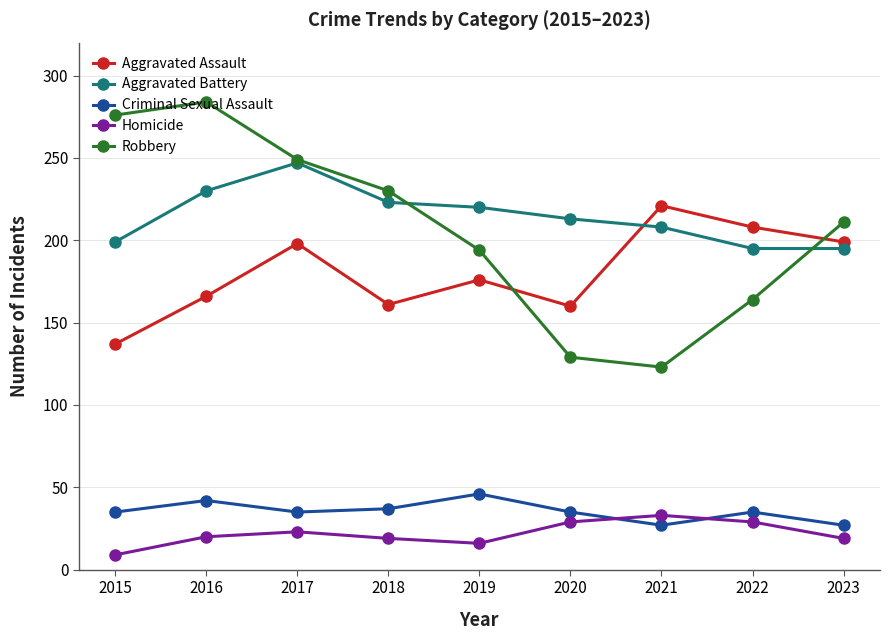

Read the Aggravated Assault value at 2019, to the nearest 5.

175